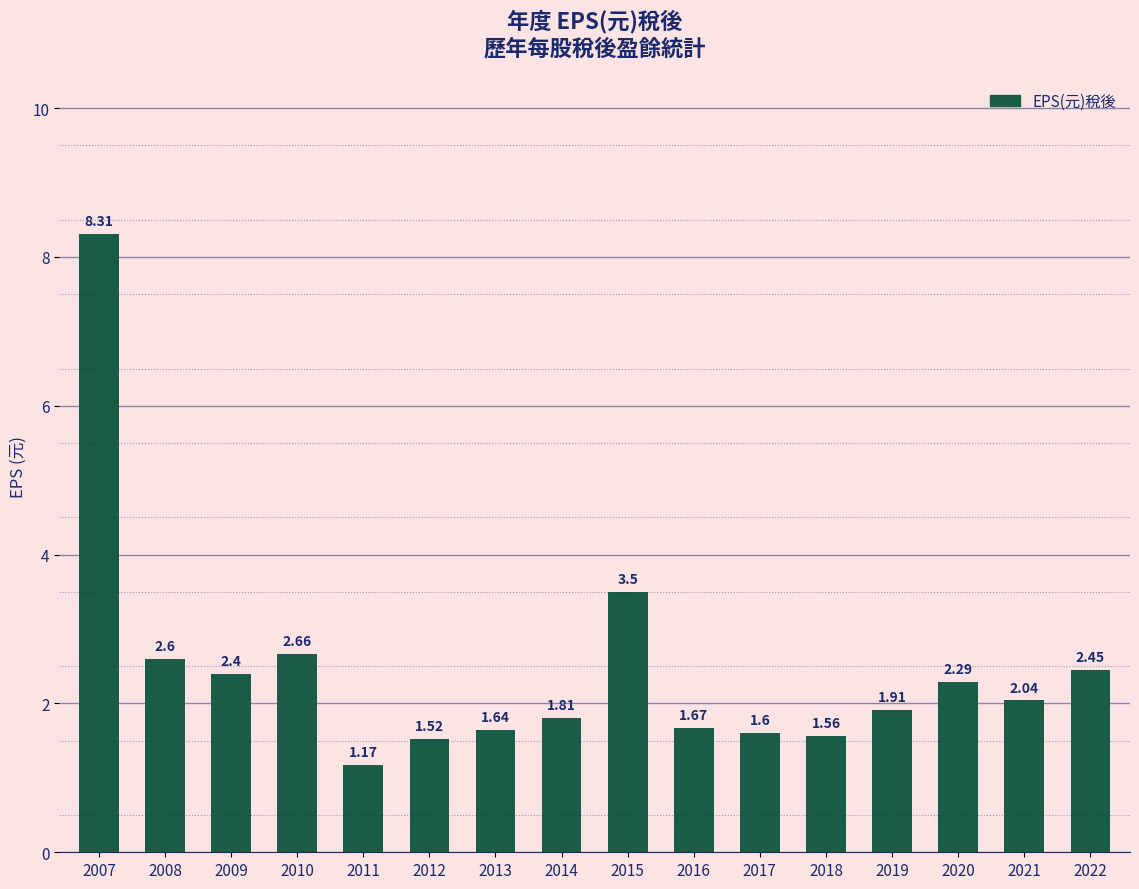

Rank the categories by value from highest to lowest.

2007, 2015, 2010, 2008, 2022, 2009, 2020, 2021, 2019, 2014, 2016, 2013, 2017, 2018, 2012, 2011